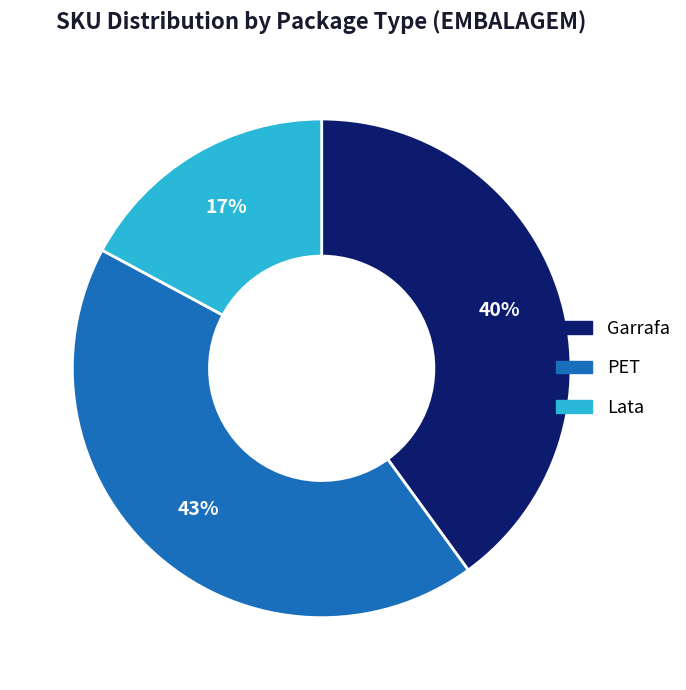

How many slices are in this pie chart?

3